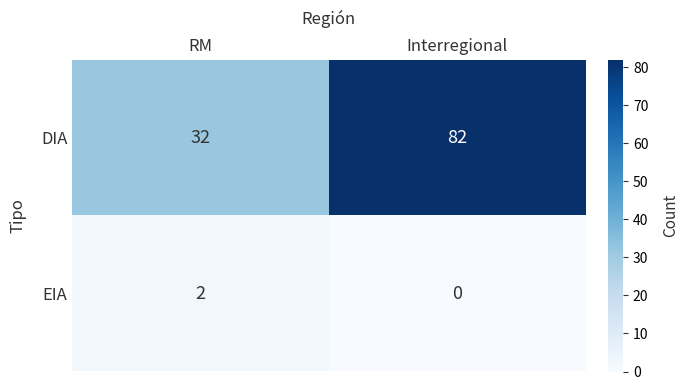

The DIA series shows 49 at Interregional. True or false?

False